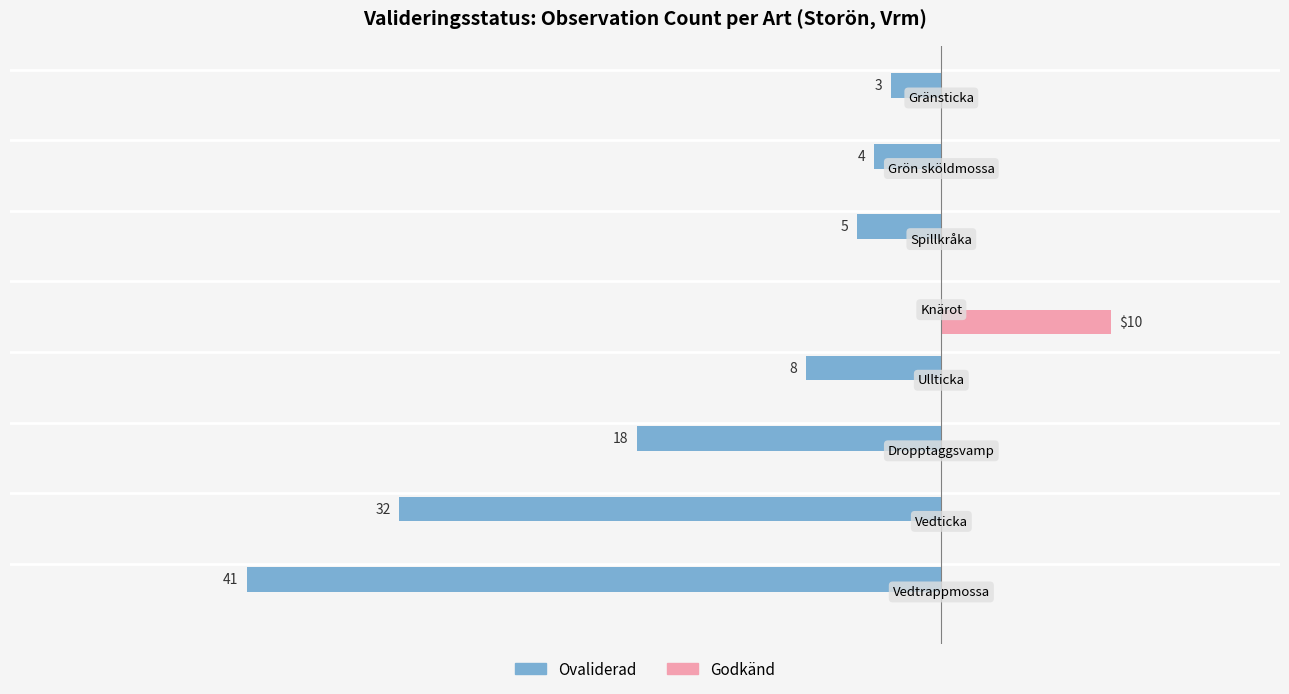

What are all the series names shown in the legend?

Ovaliderad, Godkänd